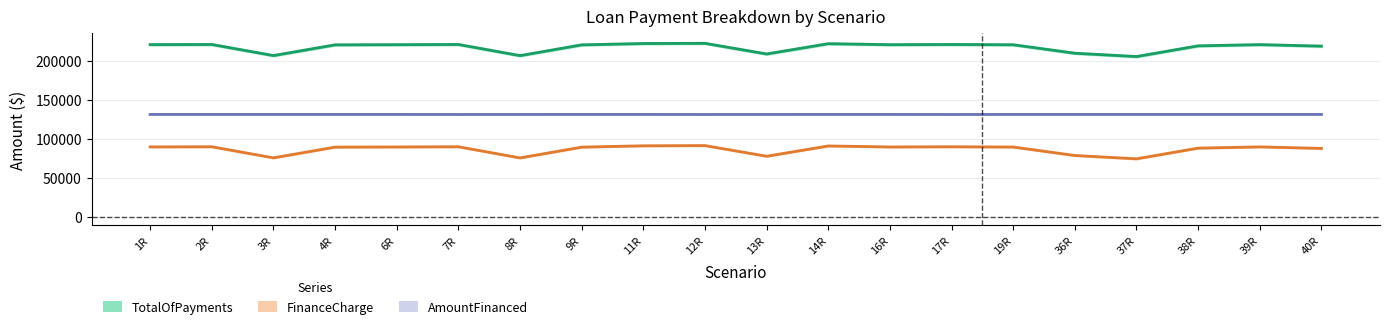

True or false: TotalOfPayments and AmountFinanced cross at least once.

False